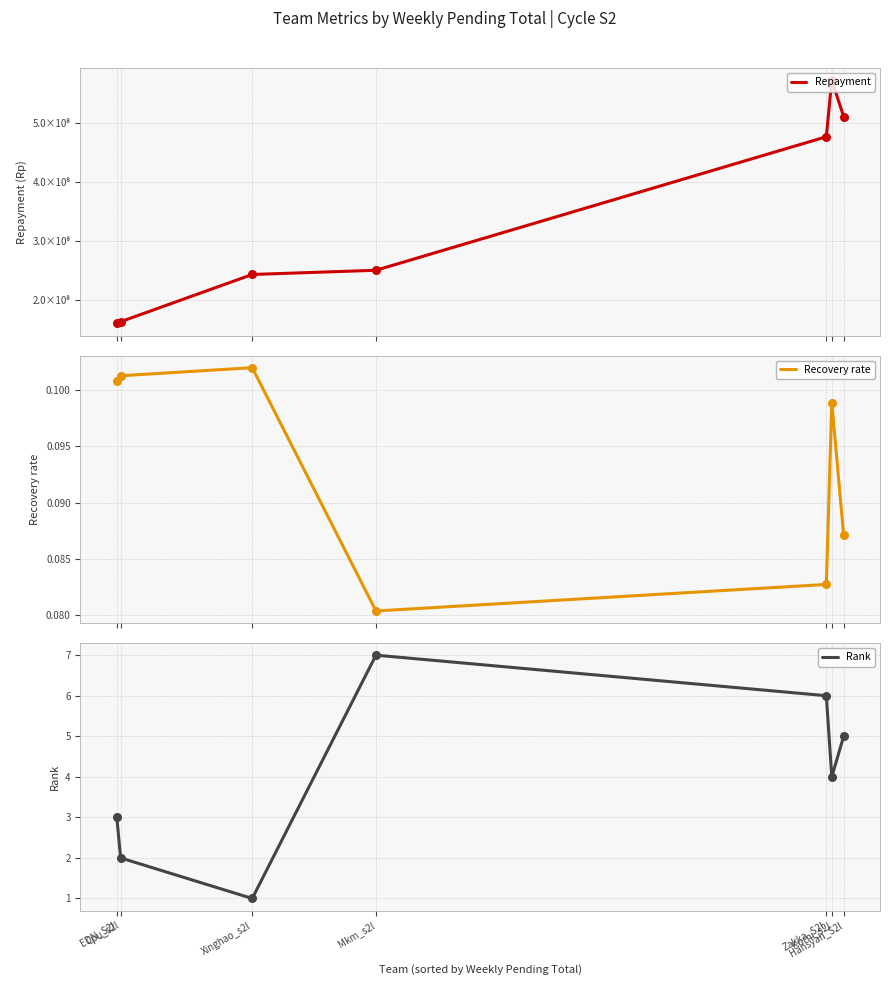

Which series has the largest total across all categories?

Repayment